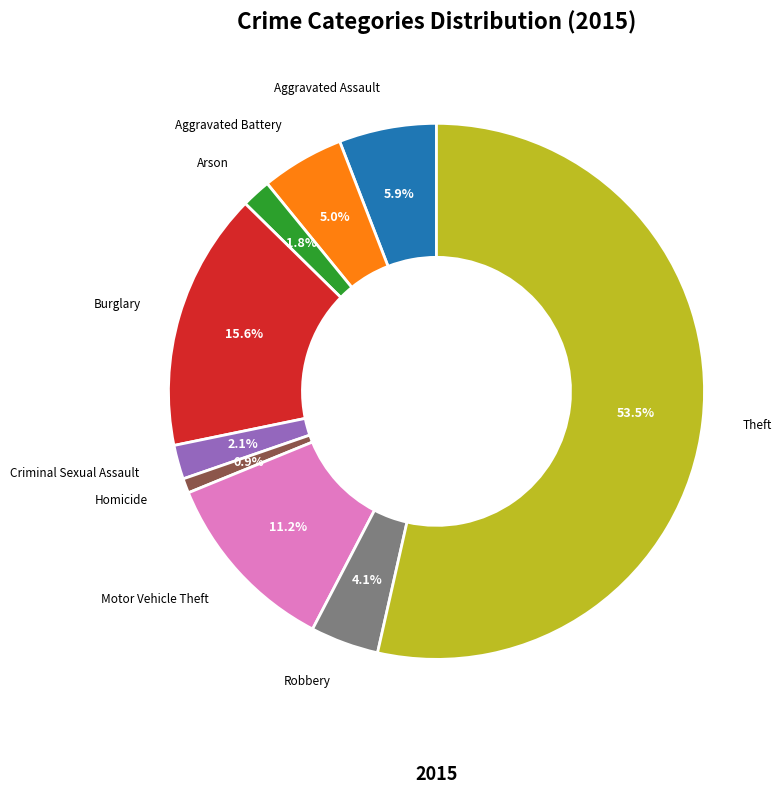

Is there a majority slice in this chart?

Yes